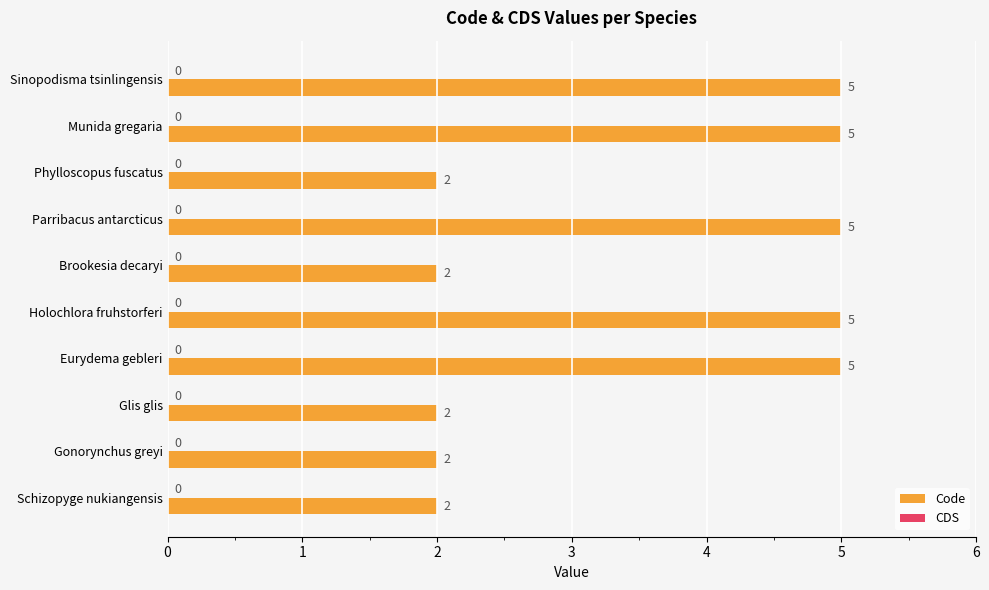

What is the difference between the second highest and minimum values?

3